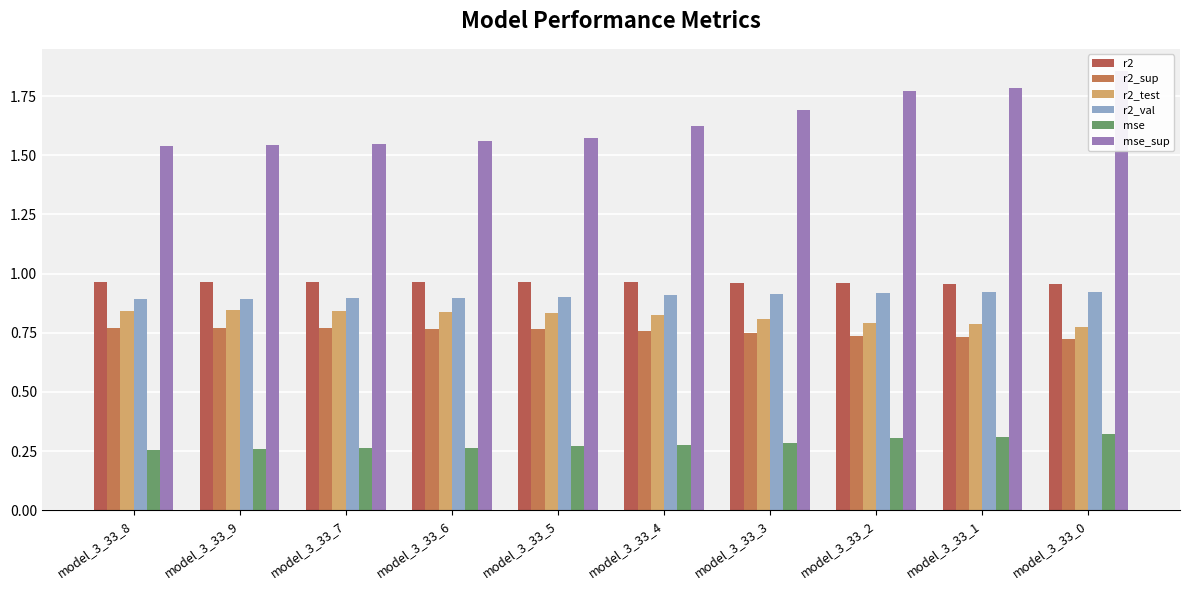

What are all the series names shown in the legend?

r2, r2_sup, r2_test, r2_val, mse, mse_sup